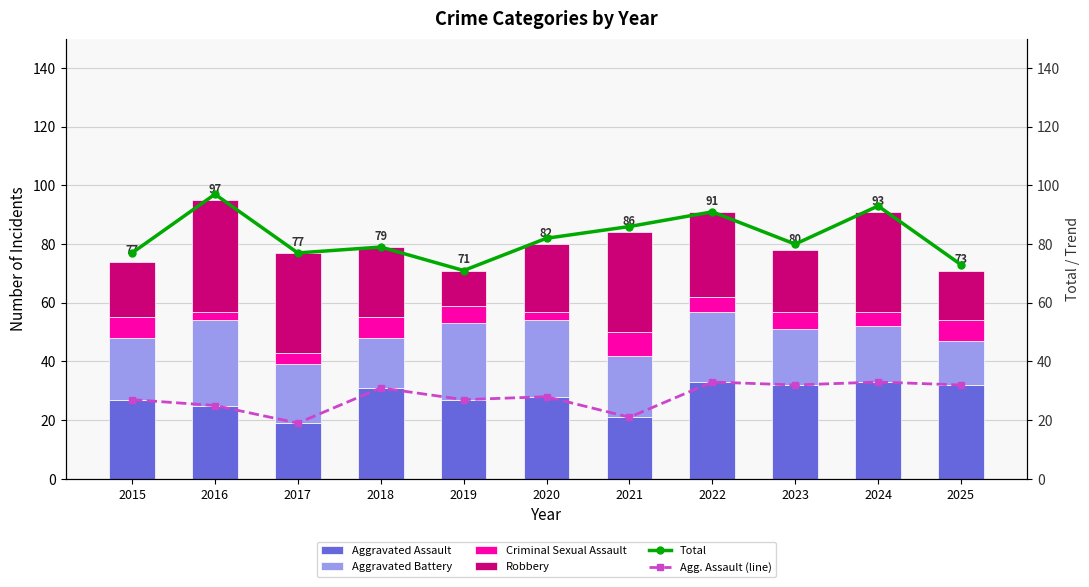

Which series has the widest spread of values?

Robbery